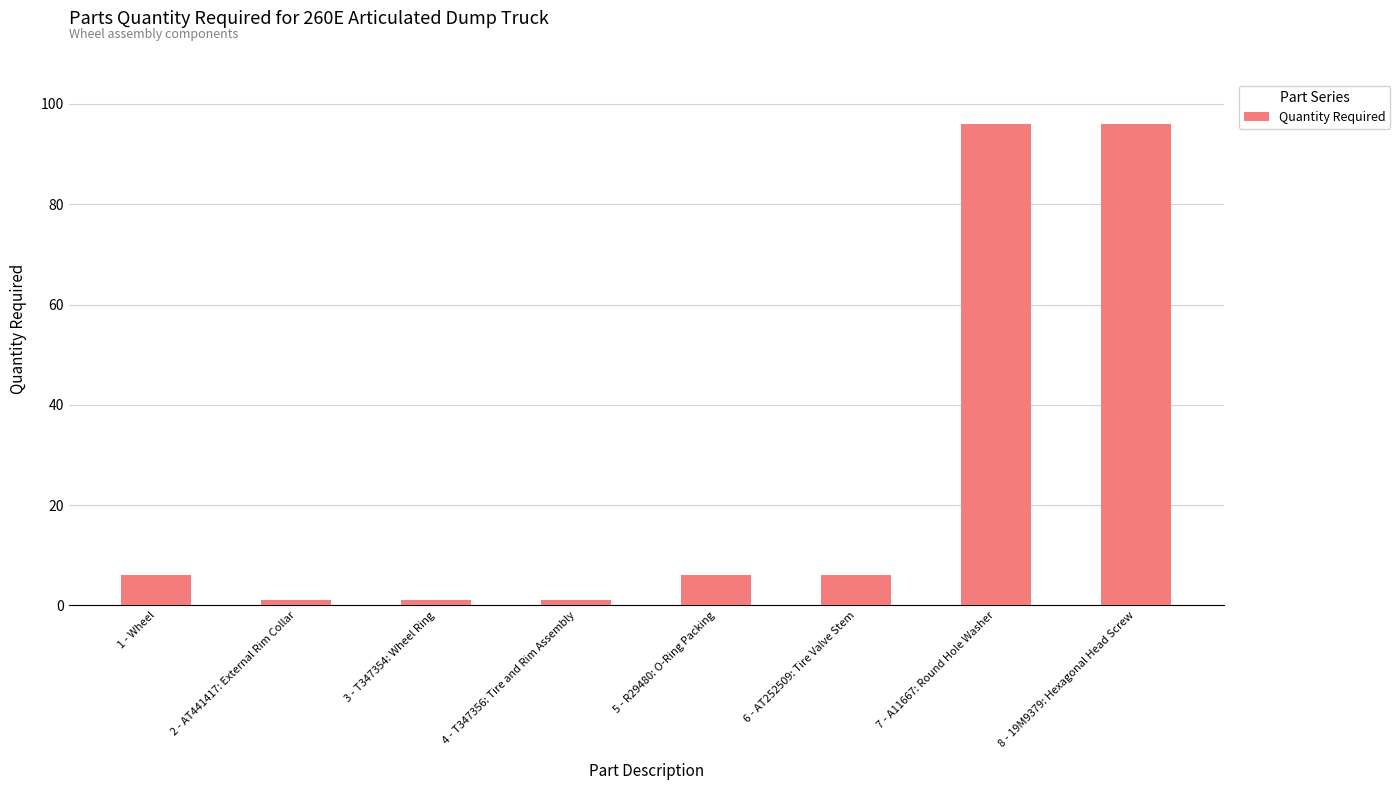

The value at 5 - R29480: O-Ring Packing is 2. True or false?

False